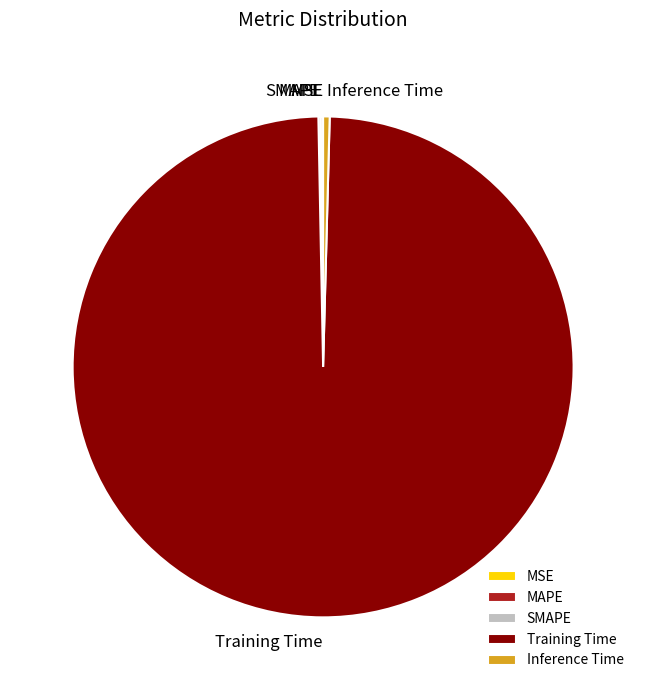

The Inference Time slice represents 0% of the pie. True or false?

True